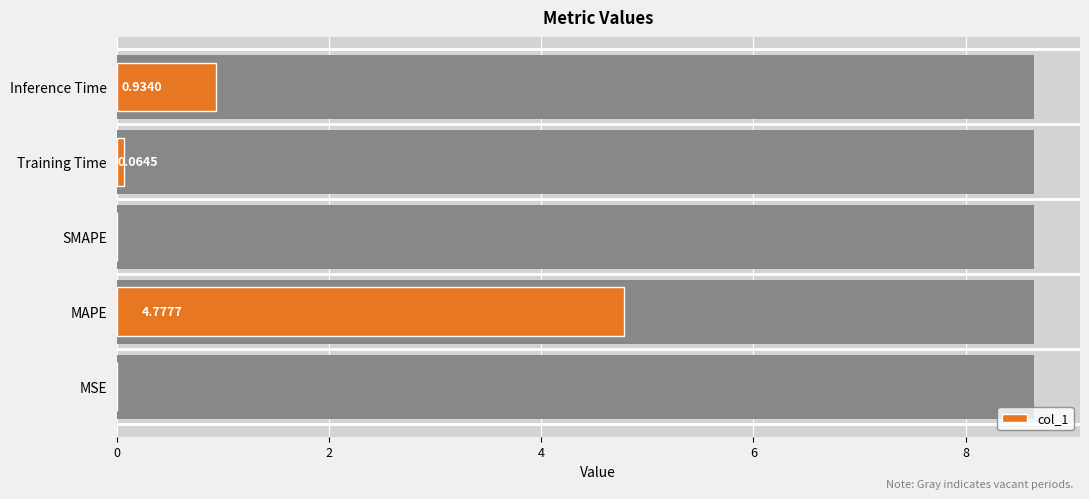

What is the average value?

1.2